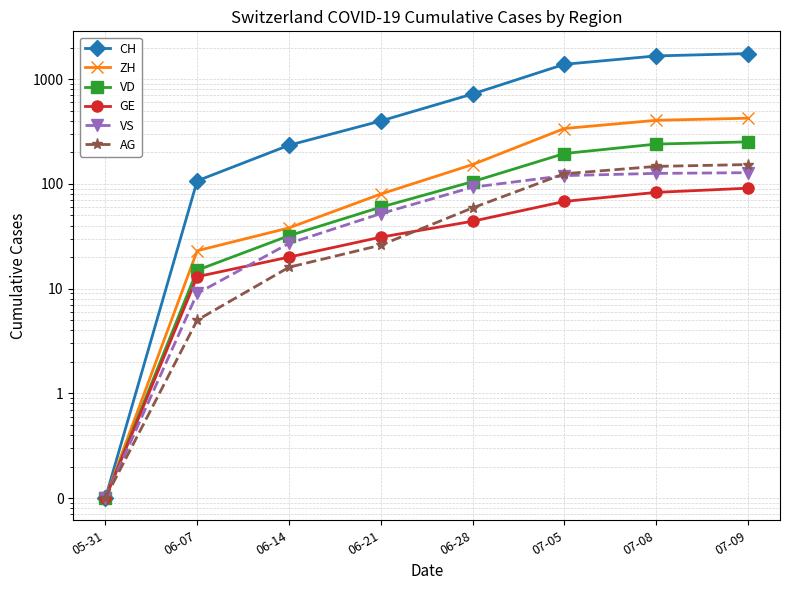

Which series has the largest range (max minus min)?

CH